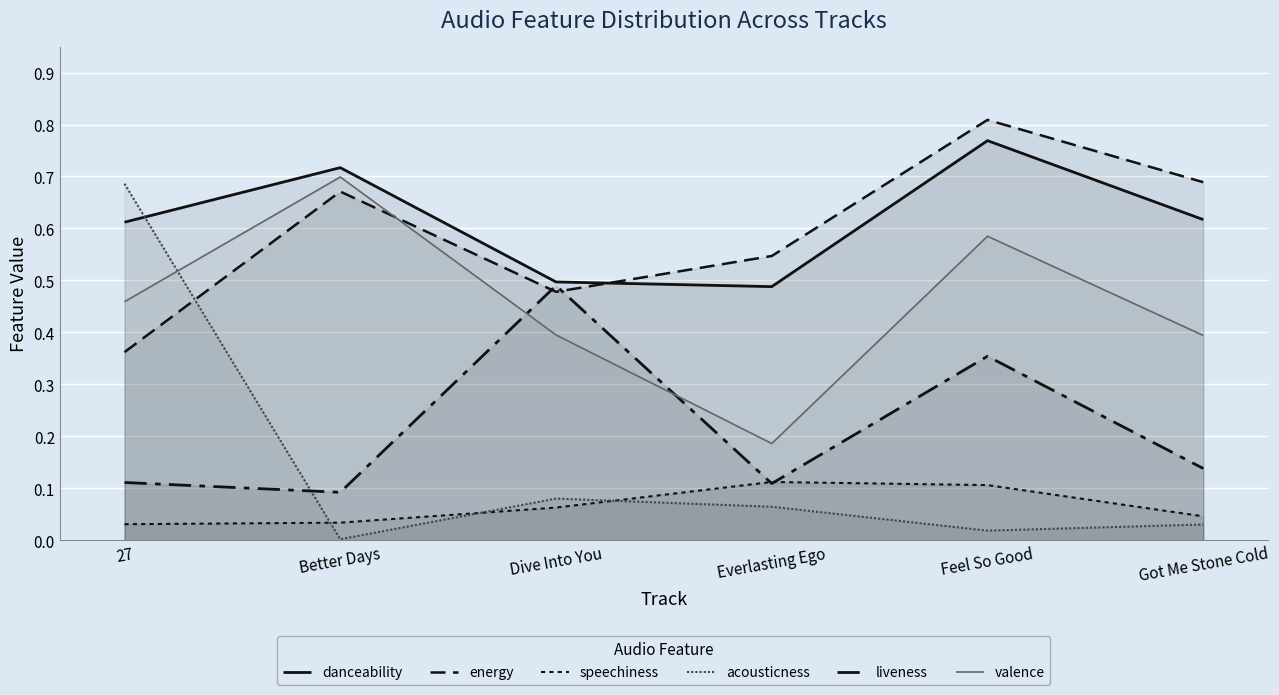

Which series has the widest spread of values?

acousticness